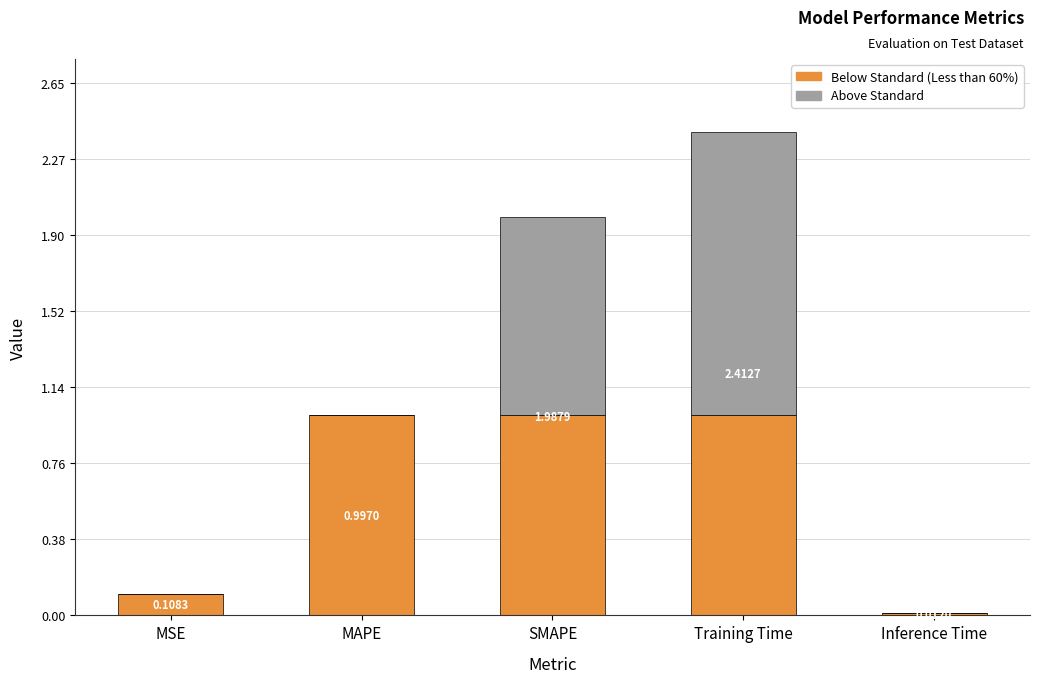

What position from the right is MAPE?

4